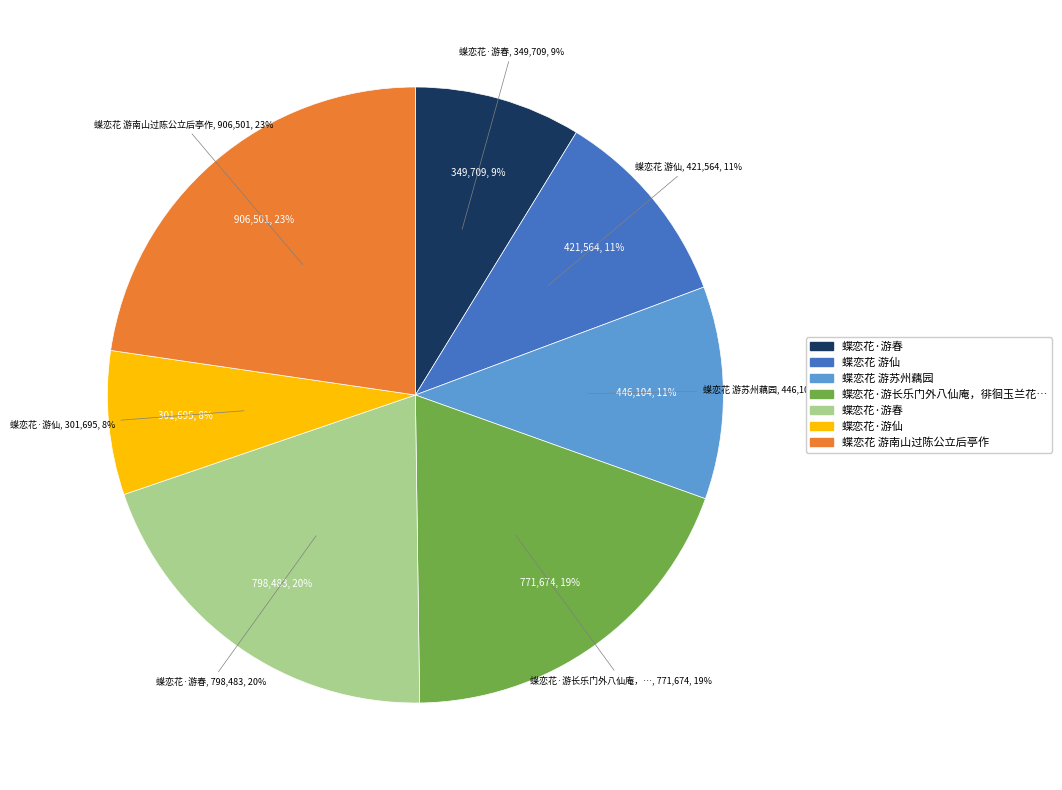

What percentage is NOT represented by 蝶恋花 游仙?

89.4%